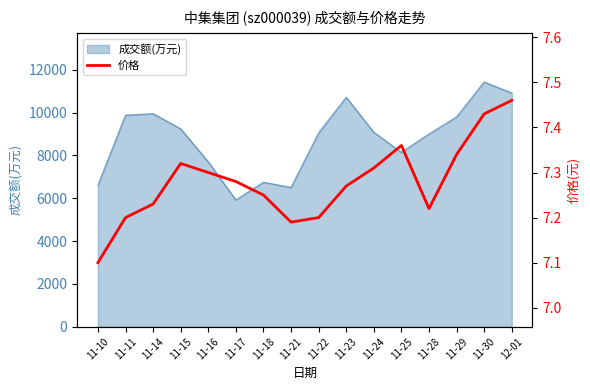

True or false: the data shows 12.5 at 11-30.

False